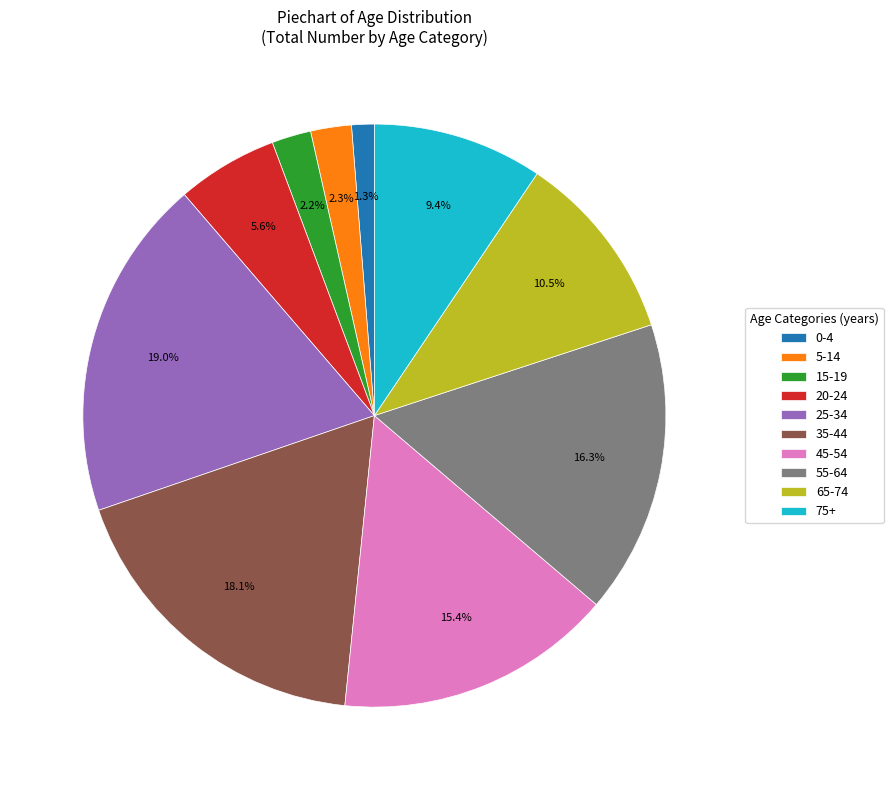

Approximately how many times larger is the value at 15-19 compared to 20-24?

0.4